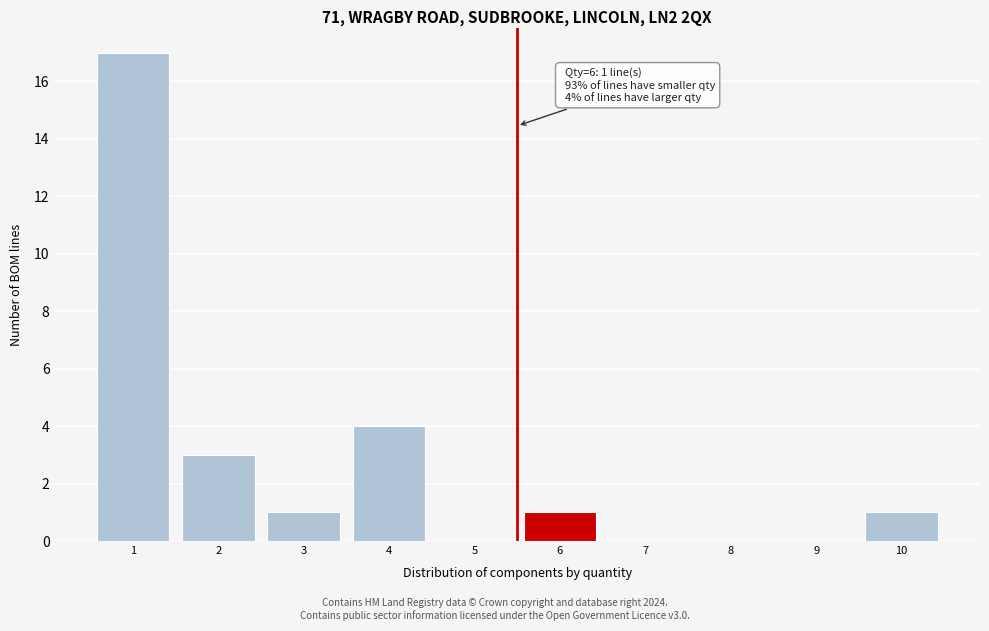

Reading left to right, extract all data points from this chart.

1=17	2=3	3=1	4=4	5=0	6=1	7=0	8=0	9=0	10=1